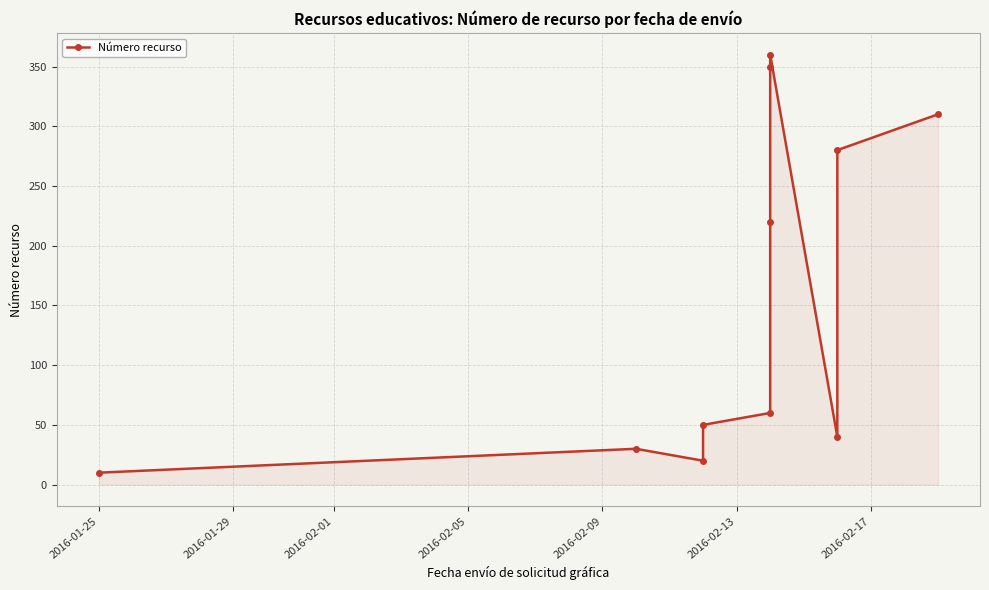

What is the difference between the second highest and minimum values?

340